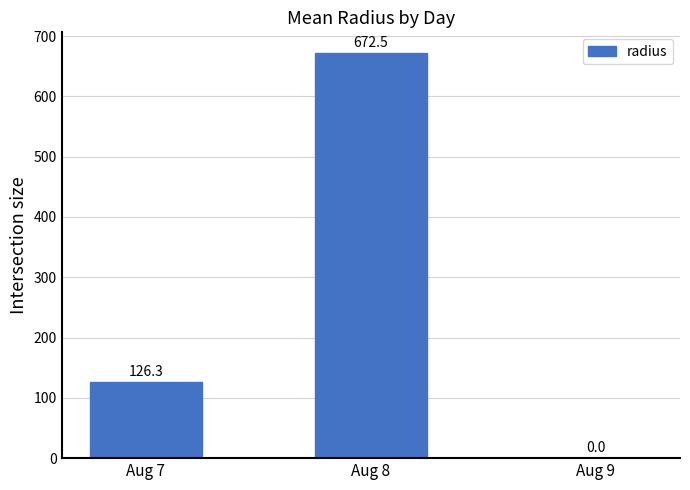

Reading right to left, what are all the values shown in this chart?

0.0	672.5	126.3